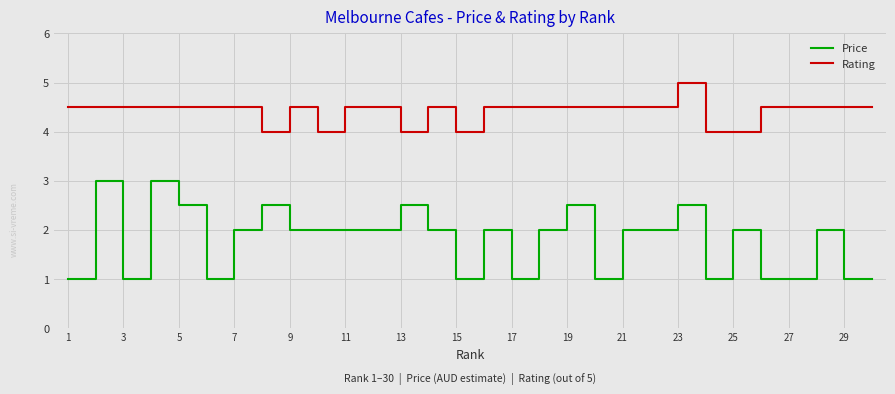

Which series has the largest total across all categories?

Rating